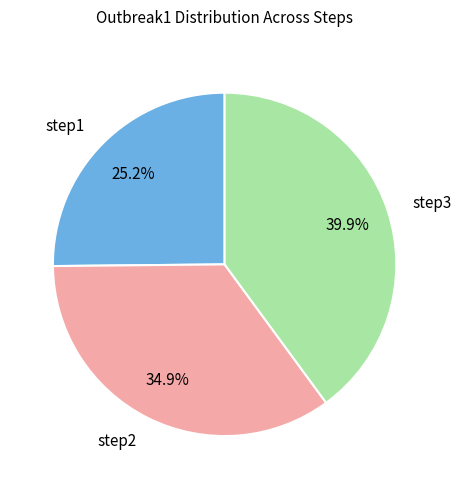

To the nearest percent, what is the difference between the largest and smallest slice percentages?

15%